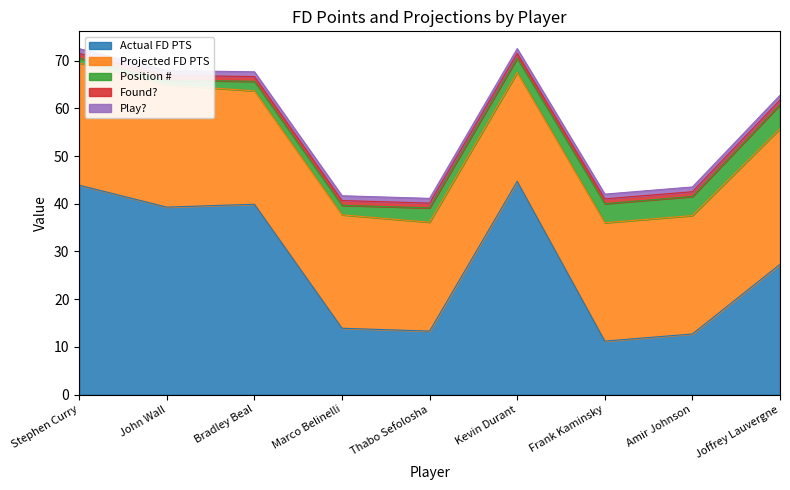

Which label corresponds to the smallest value in the chart?

Stephen Curry